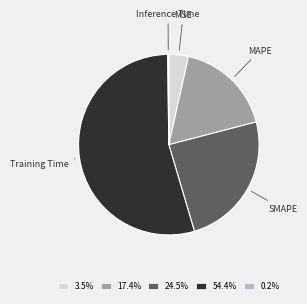

Does MAPE represent more than half of the total?

No